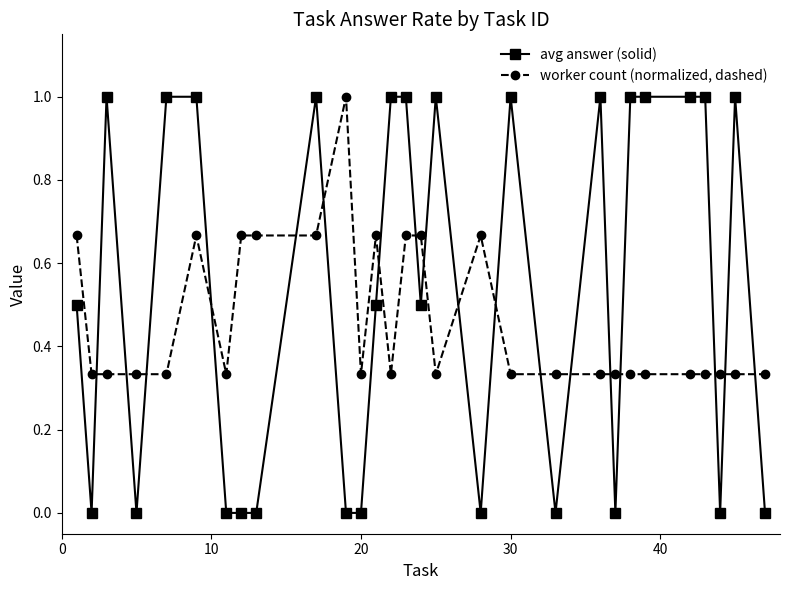

Which series has the largest range (max minus min)?

avg answer (solid)